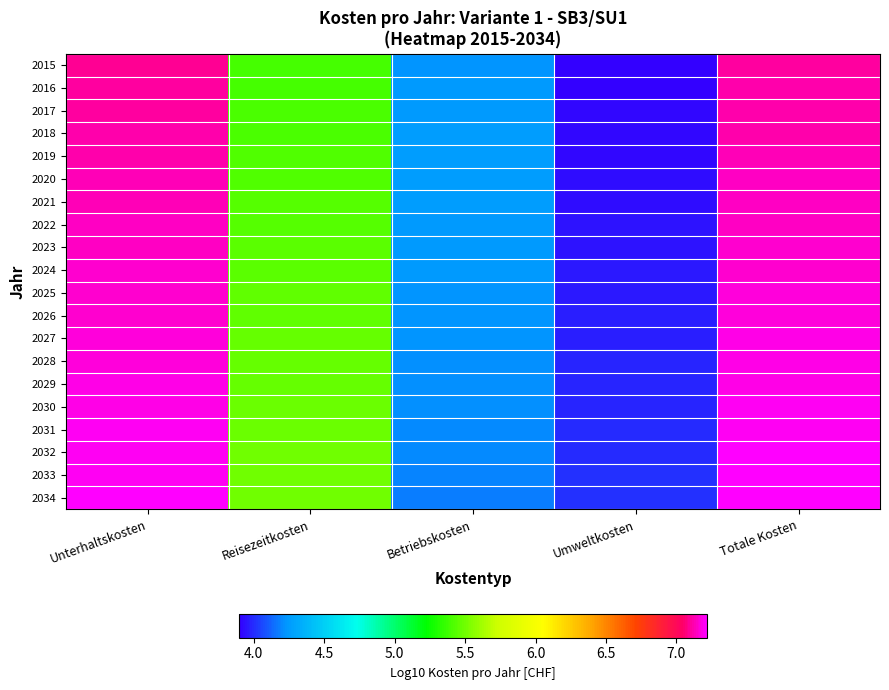

At how many categories does at least one series exceed 4?

5